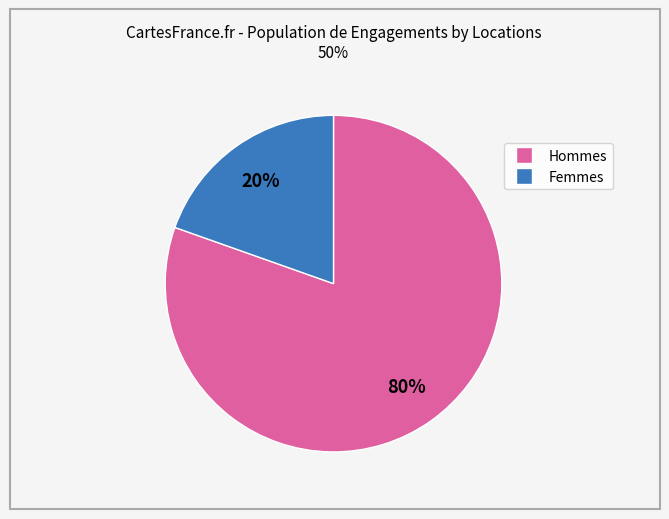

Is there a majority slice in this chart?

Yes